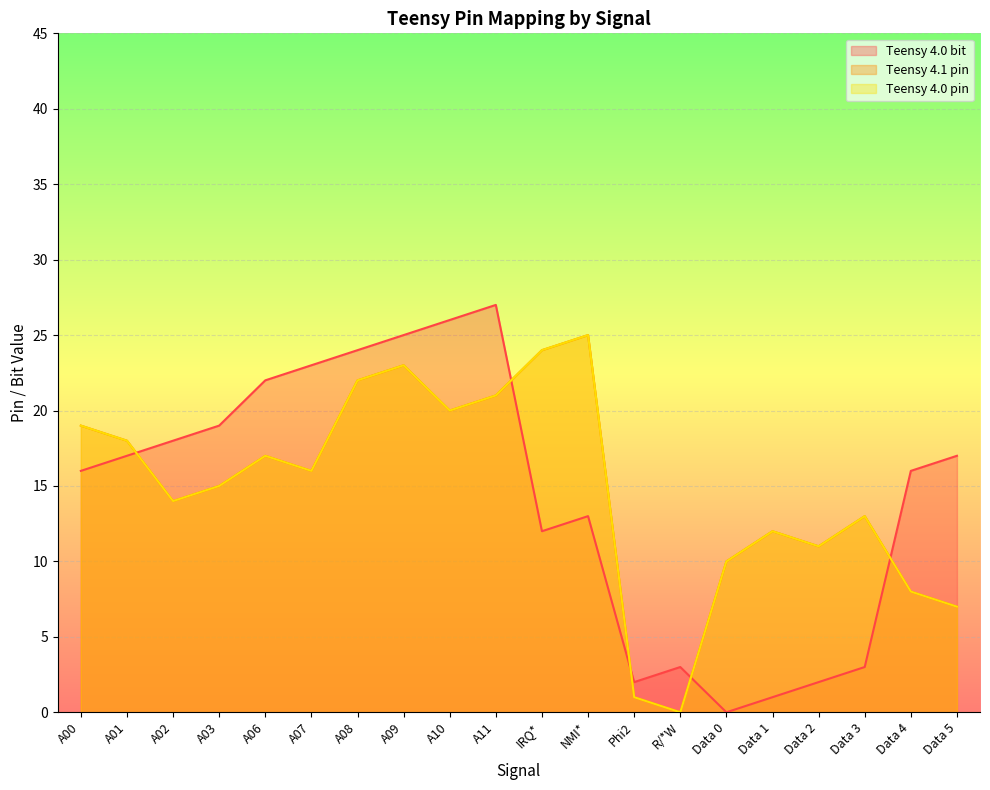

Rank the series at R/*W from highest to lowest value.

Teensy 4.0 bit, Teensy 4.1 pin, Teensy 4.0 pin